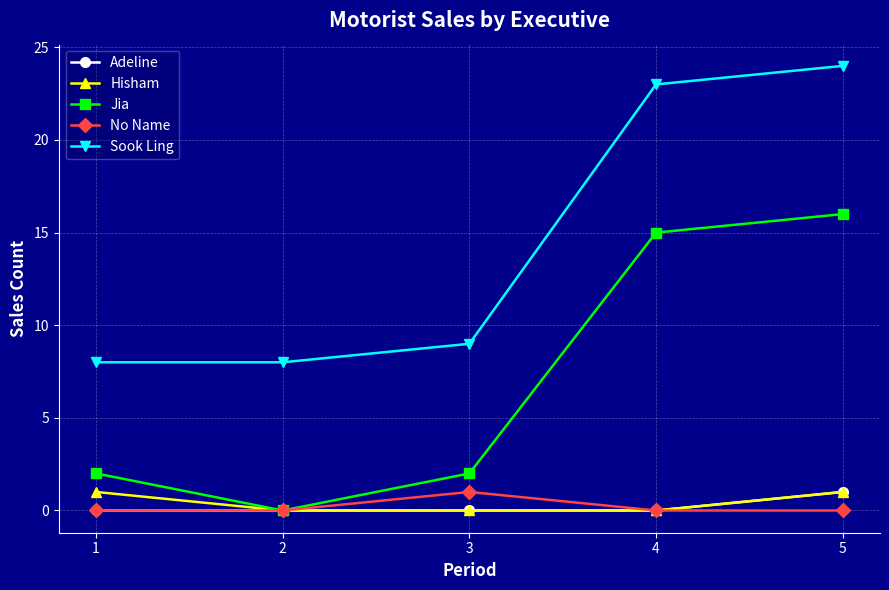

Is it true that No Name equals 0 at 3?

False